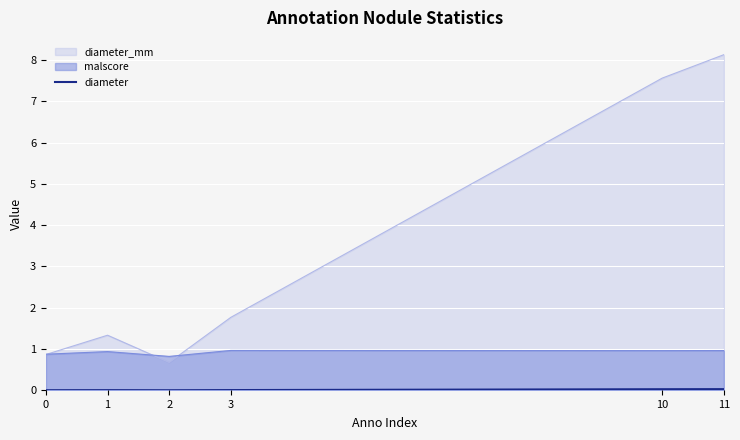

List the labels in order of value, largest first.

11, 10, 3, 1, 0, 2